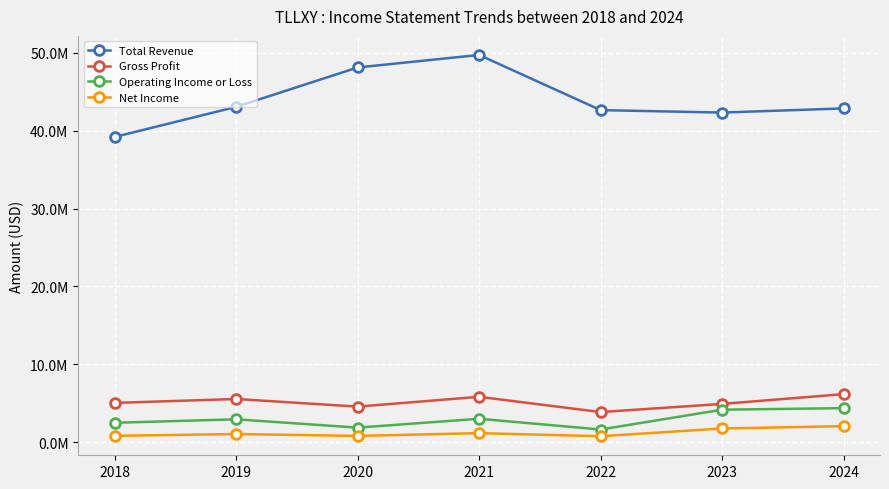

True or false: Gross Profit and Net Income cross at least once.

False